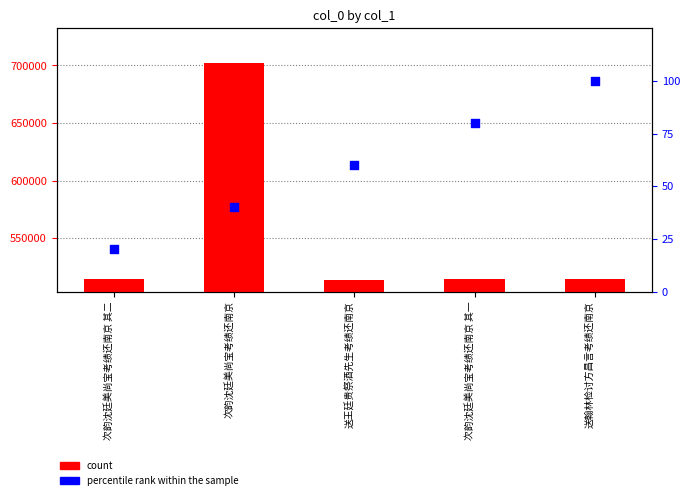

At which category is the sum across all series the highest?

次韵沈廷美尚宝考绩还南京